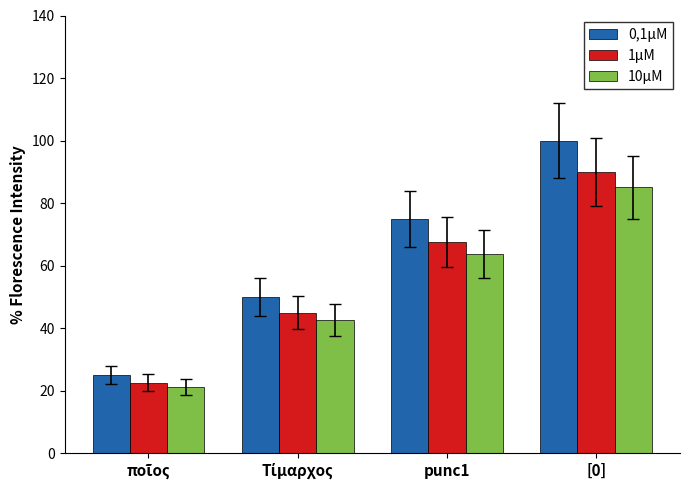

How many bars are there in total?

12